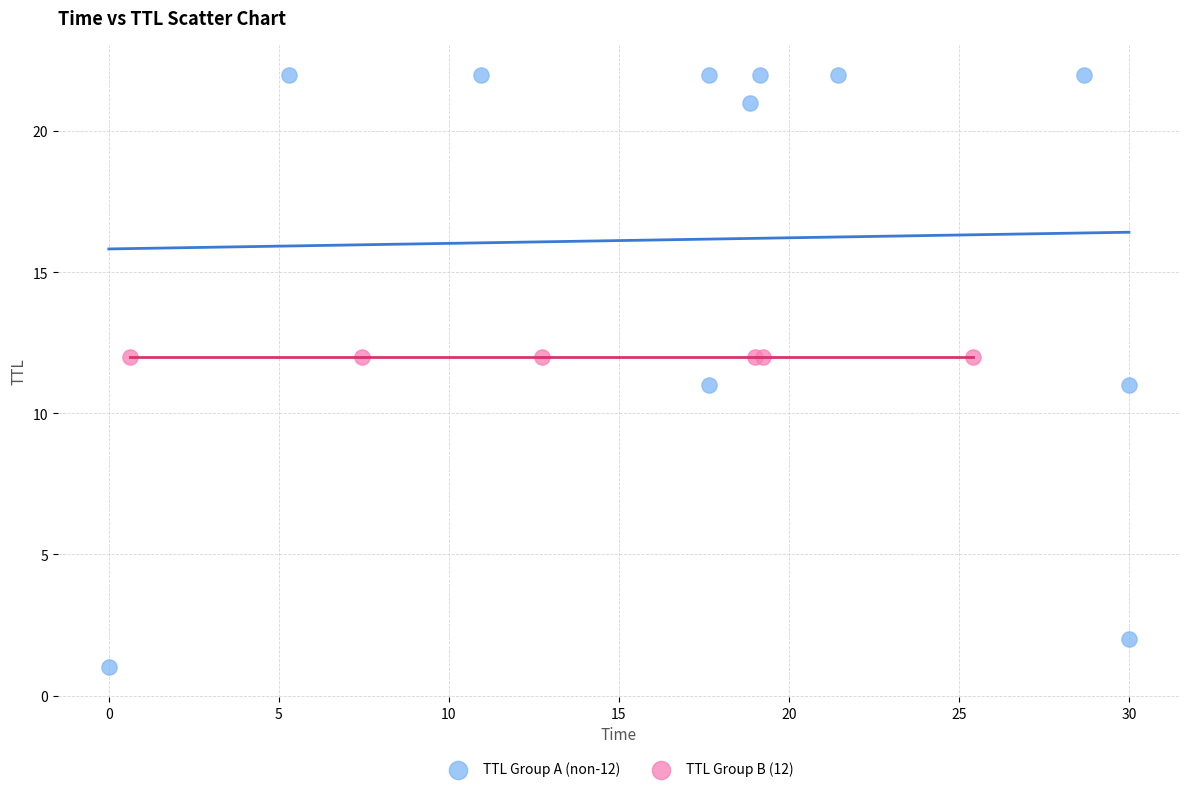

Which series reaches the minimum Y coordinate?

TTL Group A (non-12)